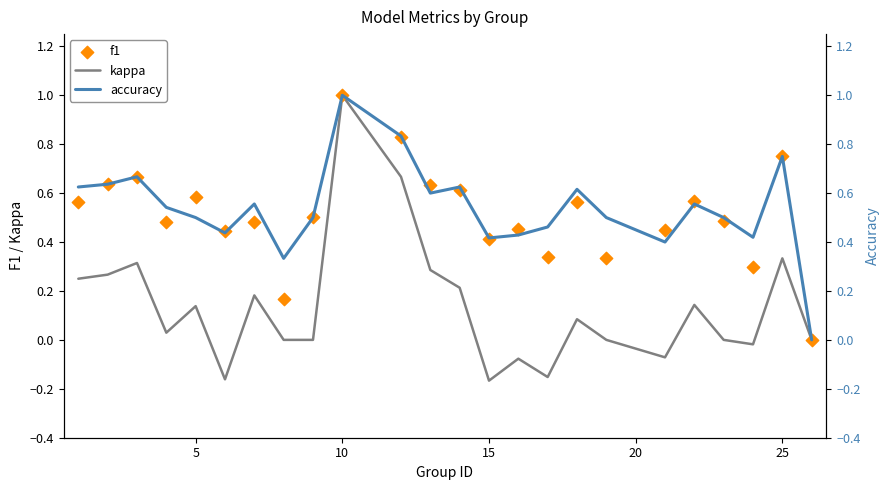

At how many categories does at least one series exceed 0?

23